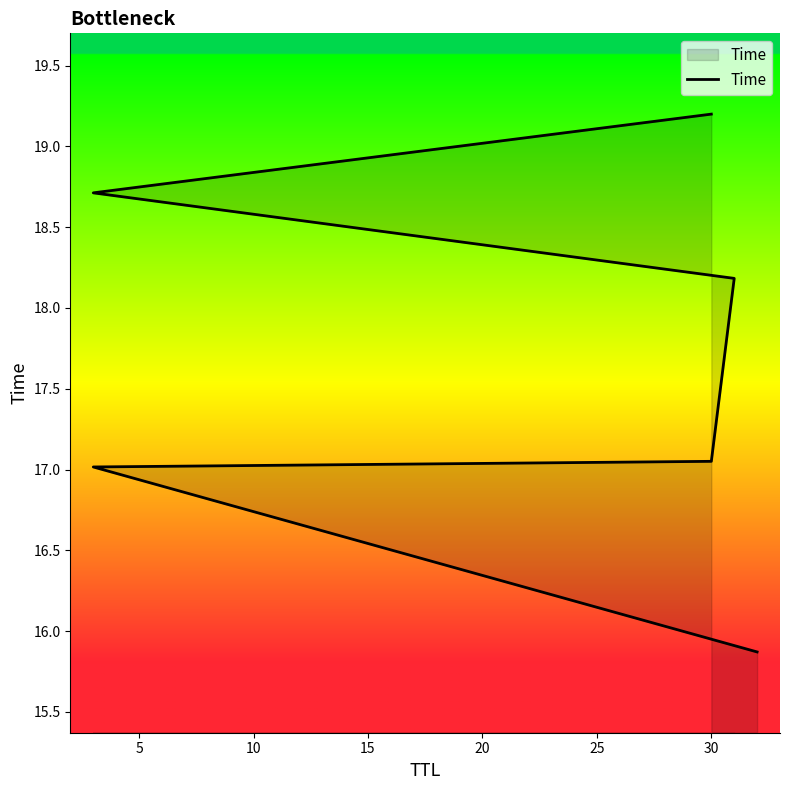

Reading left to right, list all the values displayed in this chart.

15.9	17.0	17.1	18.2	18.7	19.2